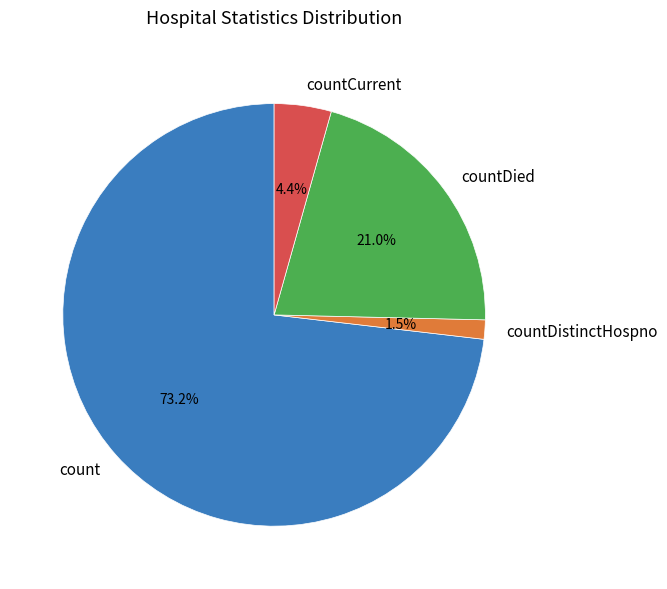

To the nearest percent, what is the average slice percentage?

25%